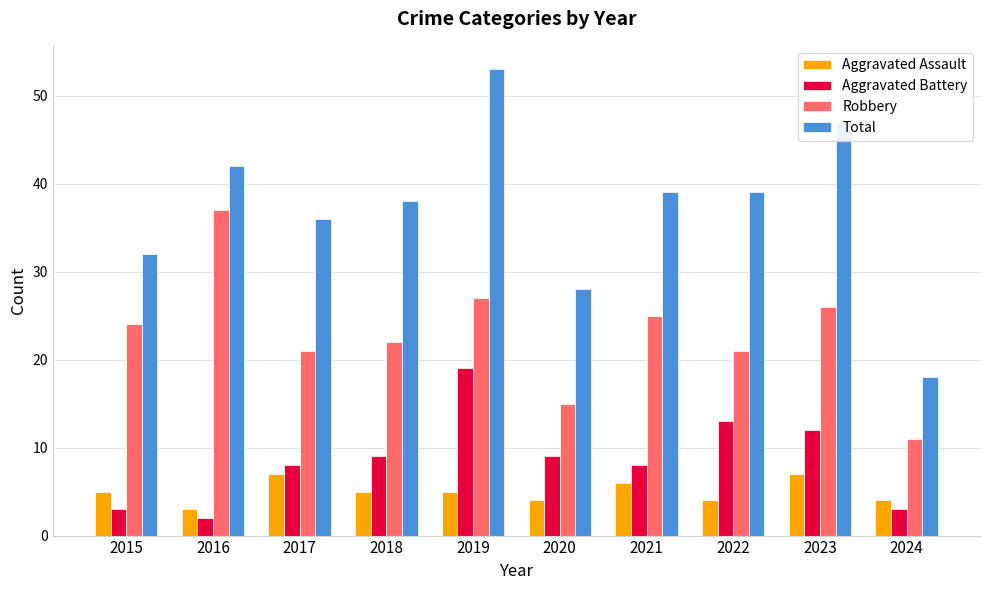

What is the spread (max minus min) of values at 2016?

40